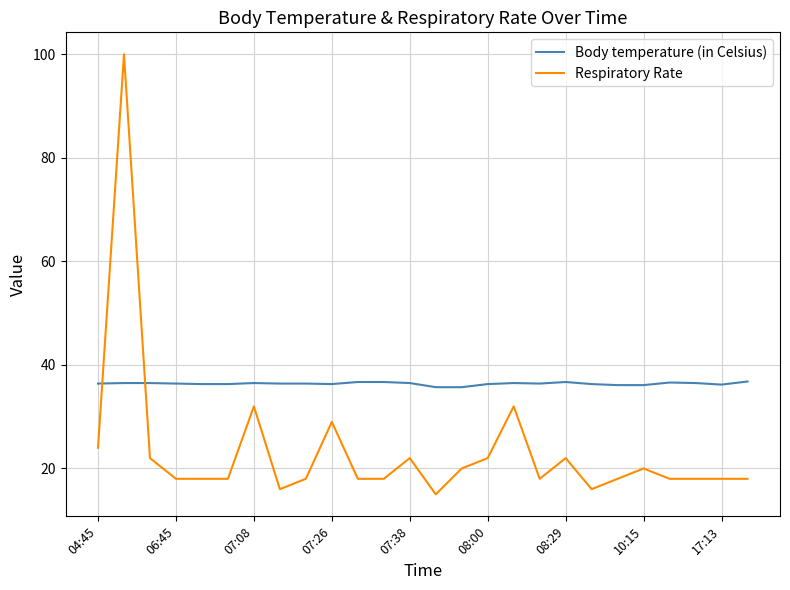

What is the sum of all Respiratory Rate values?

608.0